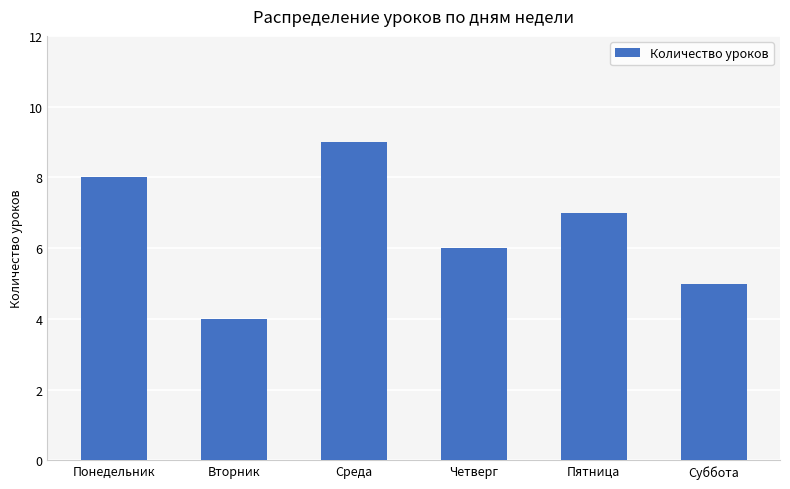

Which category has the lowest value across all series?

Вторник